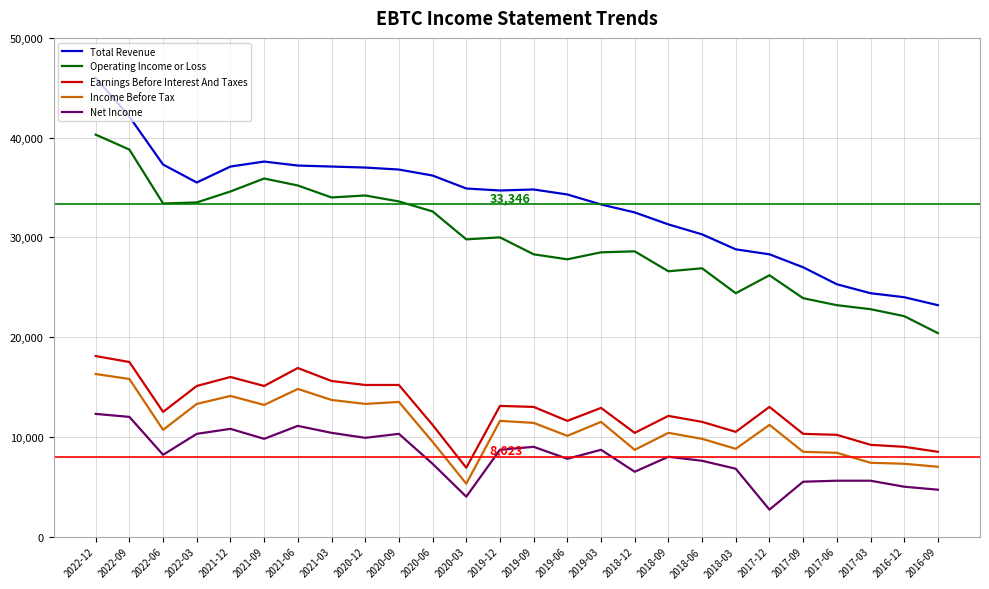

True or false: Net Income has more than 1 points higher than both neighbors.

True